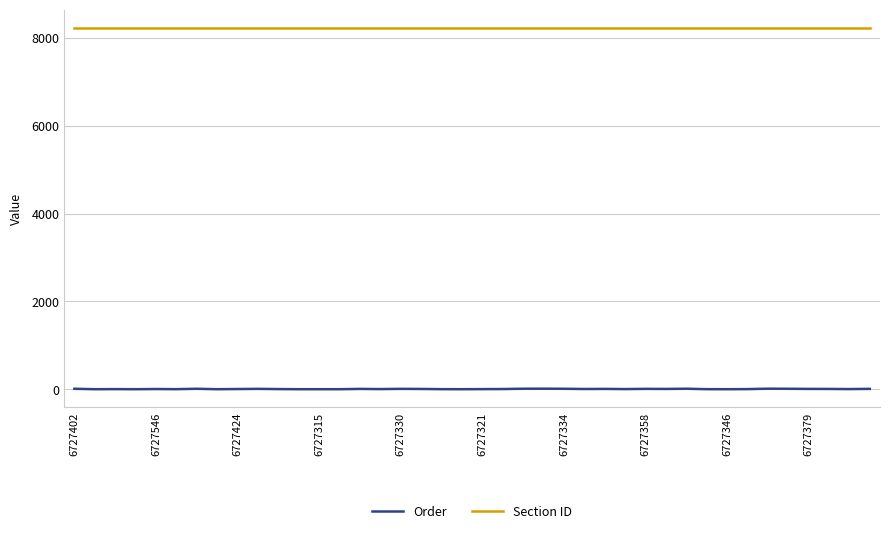

Which series has the largest total across all categories?

Section ID